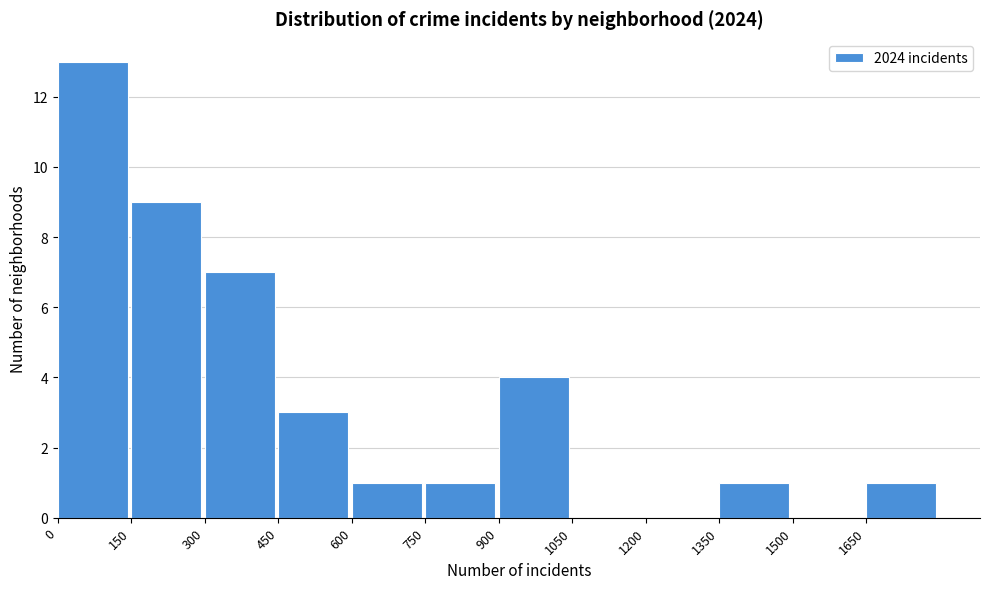

Reading left to right, transcribe this chart: for each bar, give the range it covers on the x-axis and its height. Neither the bar edges nor the heights are printed on the chart, so give them approximately, as read against the axes.

0 to 150: 13
150 to 300: 9
300 to 450: 7
450 to 600: 3
600 to 750: 1
750 to 900: 1
900 to 1050: 4
1050 to 1200: 0
1200 to 1350: 0
1350 to 1500: 1
1500 to 1650: 0
1650 to 1800: 1